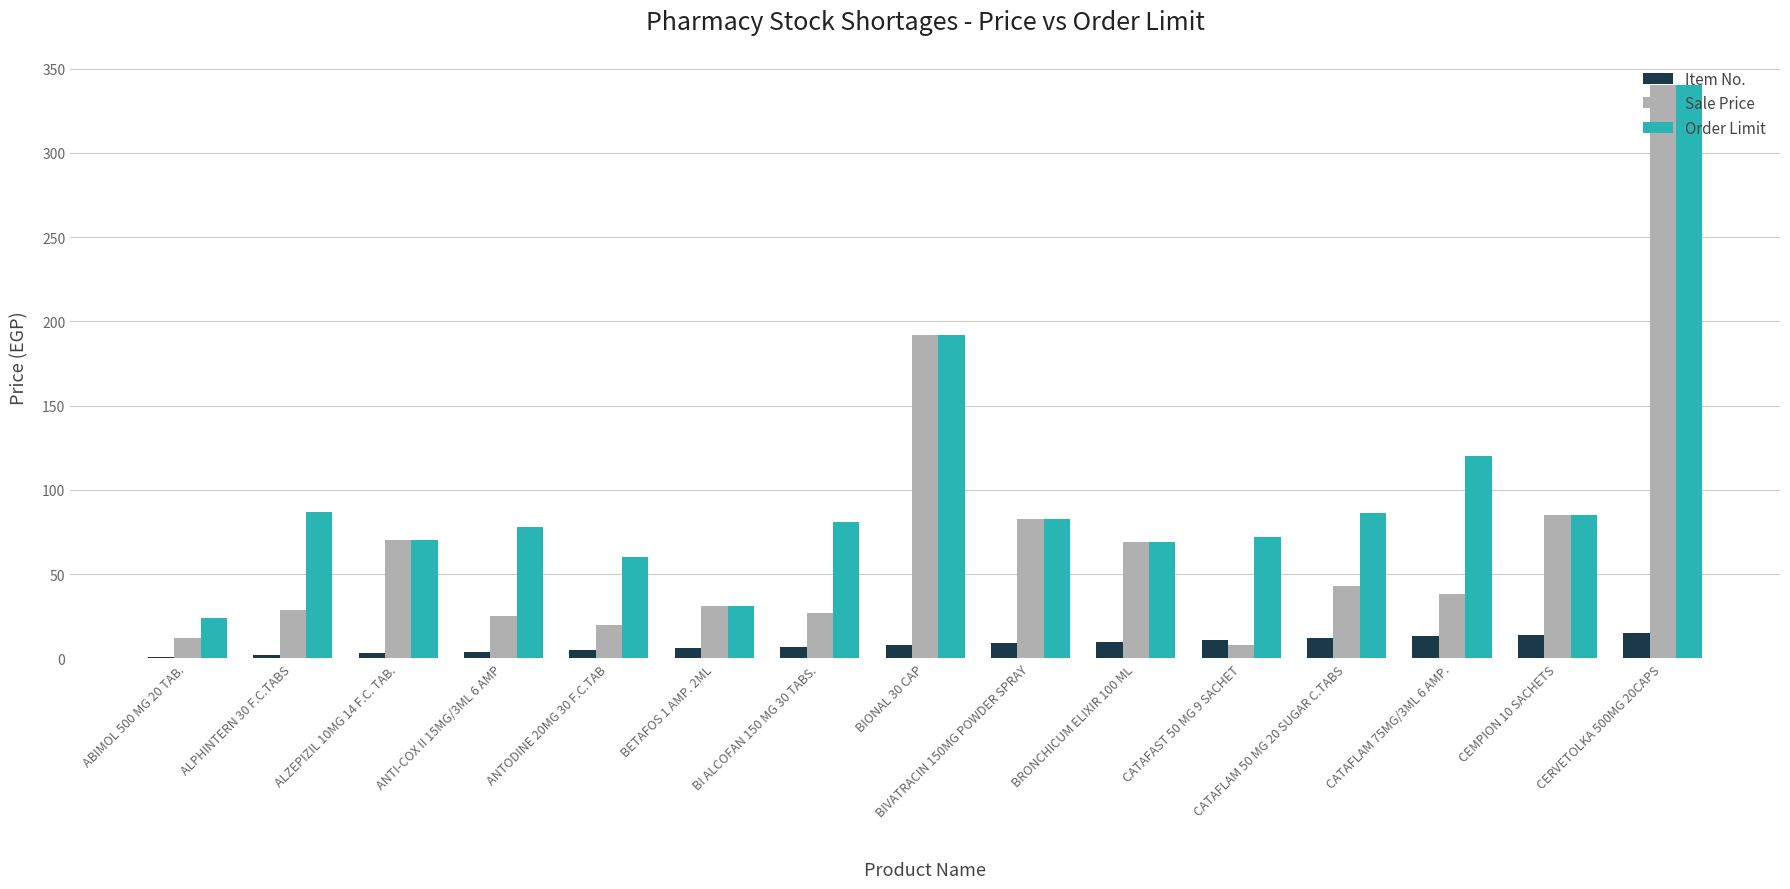

Where is Sale Price nearest to the value 173?

BIONAL 30 CAP